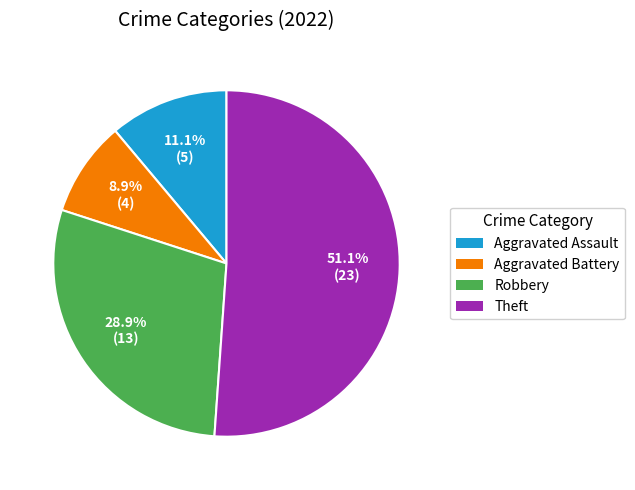

What is the total percentage of Aggravated Battery and Aggravated Assault?

20.0%